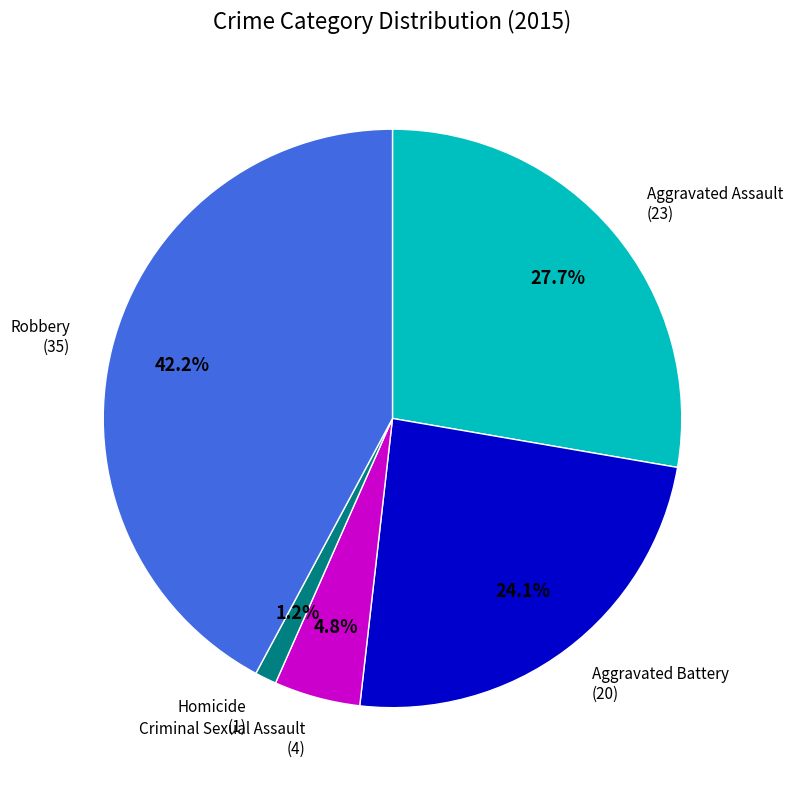

Does Criminal Sexual Assault represent more than half of the total?

No